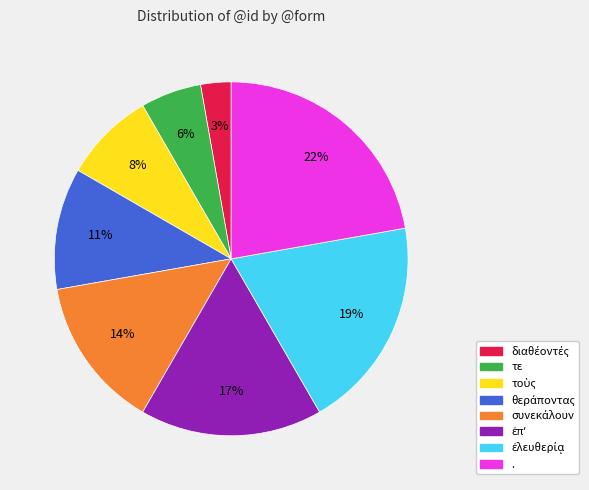

Does any single category account for the majority?

No